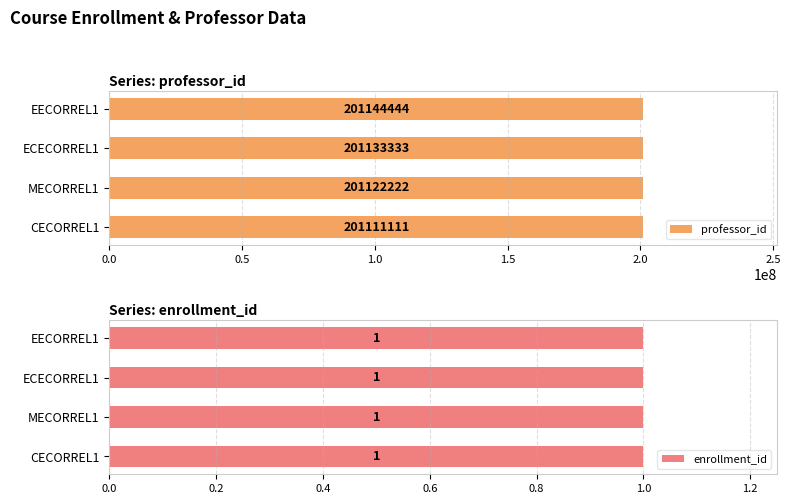

What is the difference between the maximum and second lowest values in the professor_id series?

22222